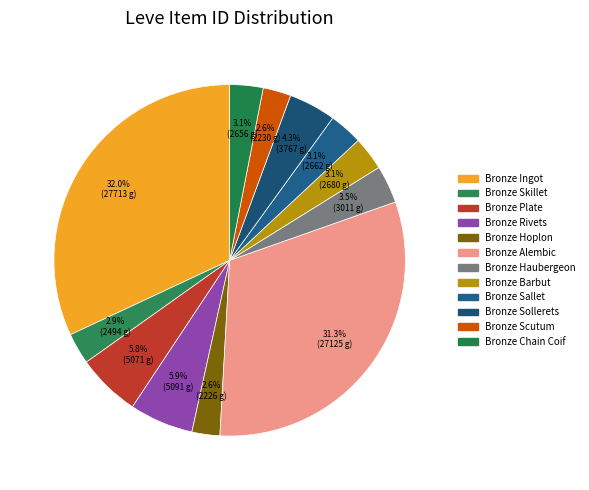

How many segments does this pie chart have?

12